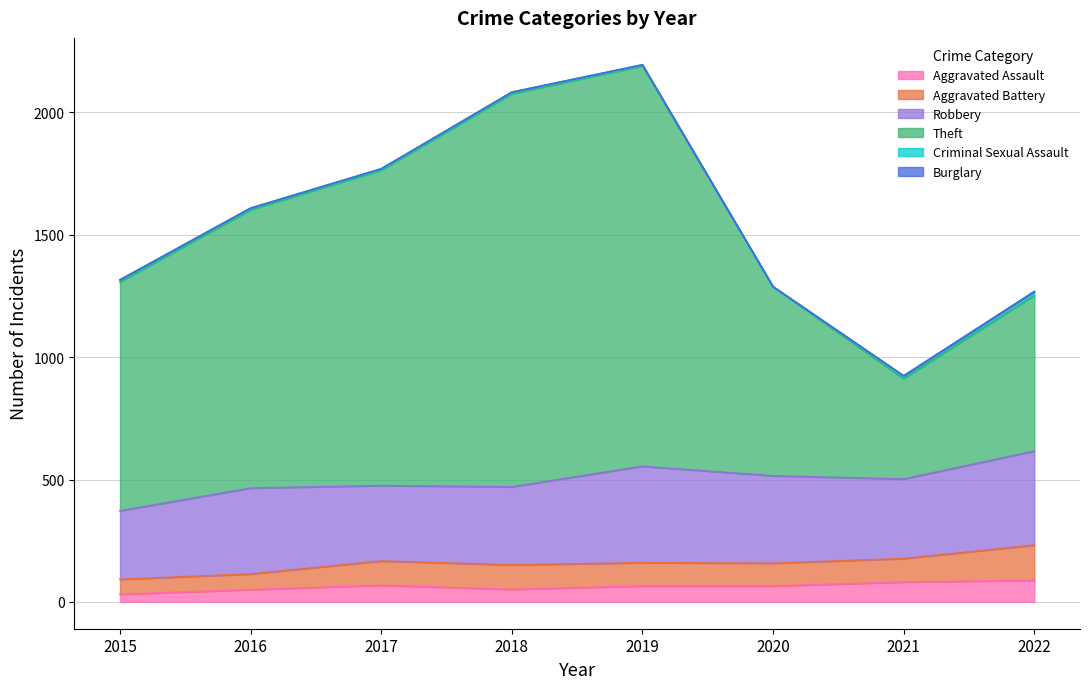

Does the chart have visible grid lines?

Yes